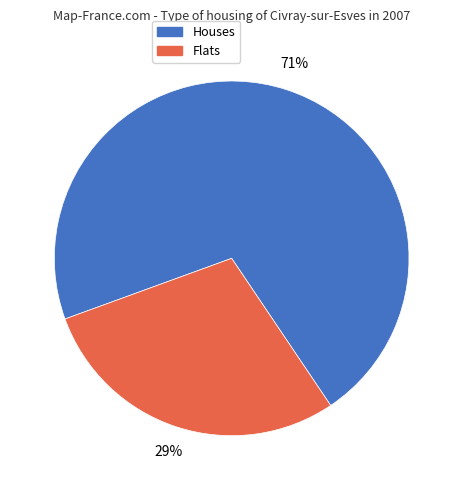

To the nearest percent, what is the average slice percentage?

50%